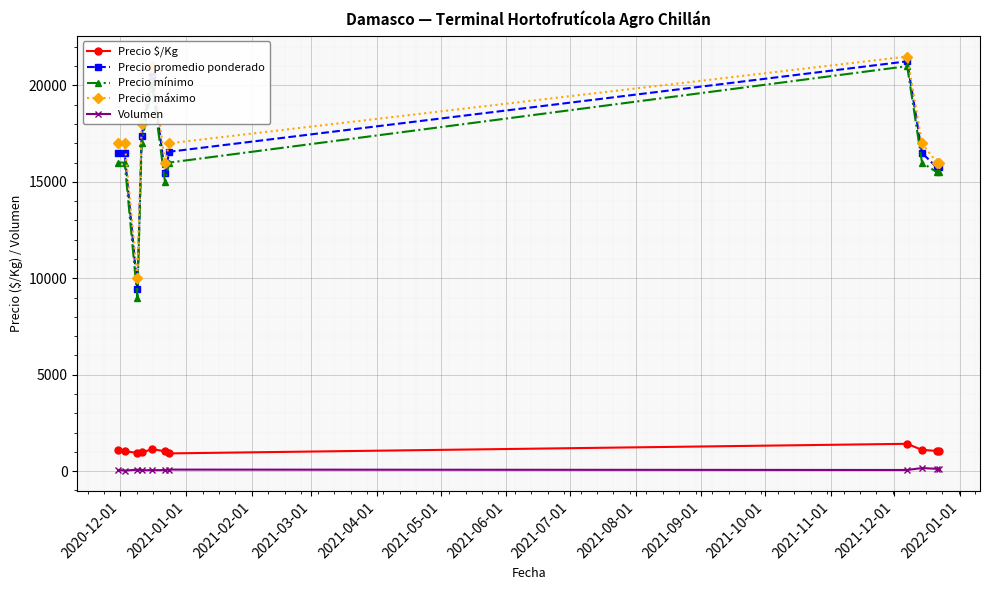

Which series has the widest spread of values?

Precio mínimo